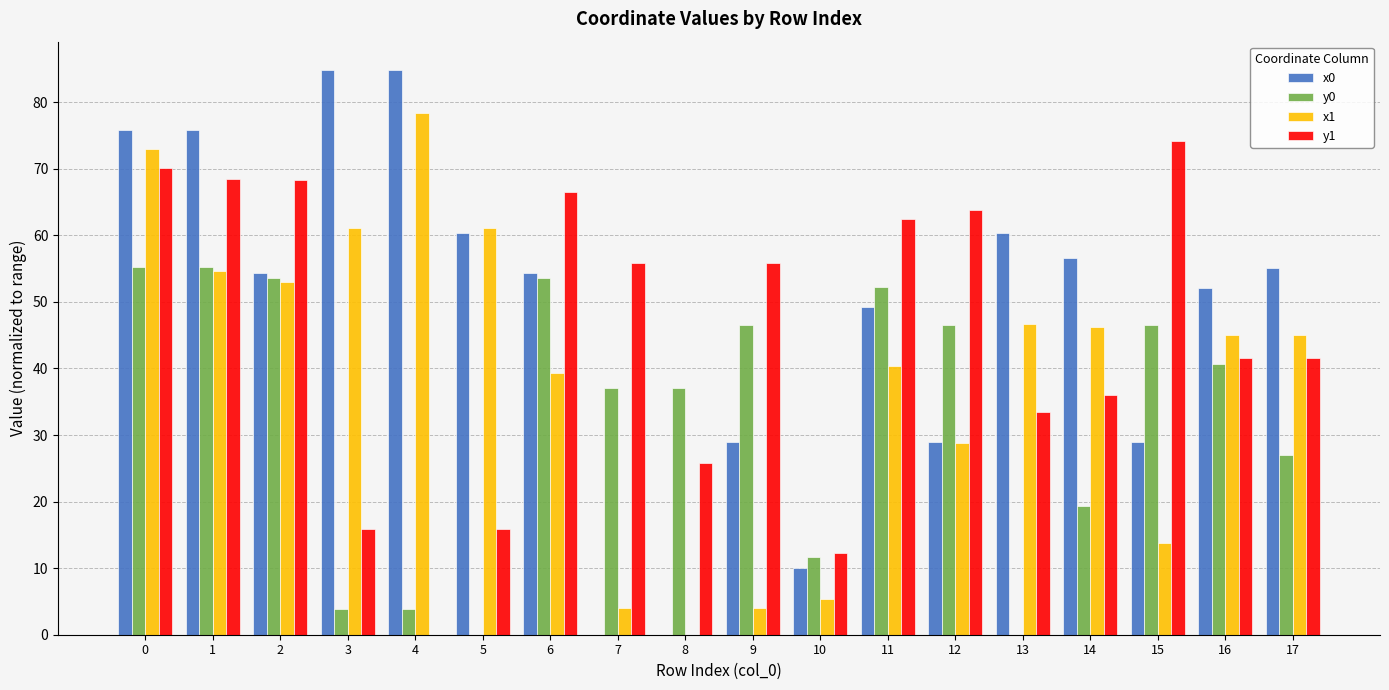

Are the bars horizontal?

No